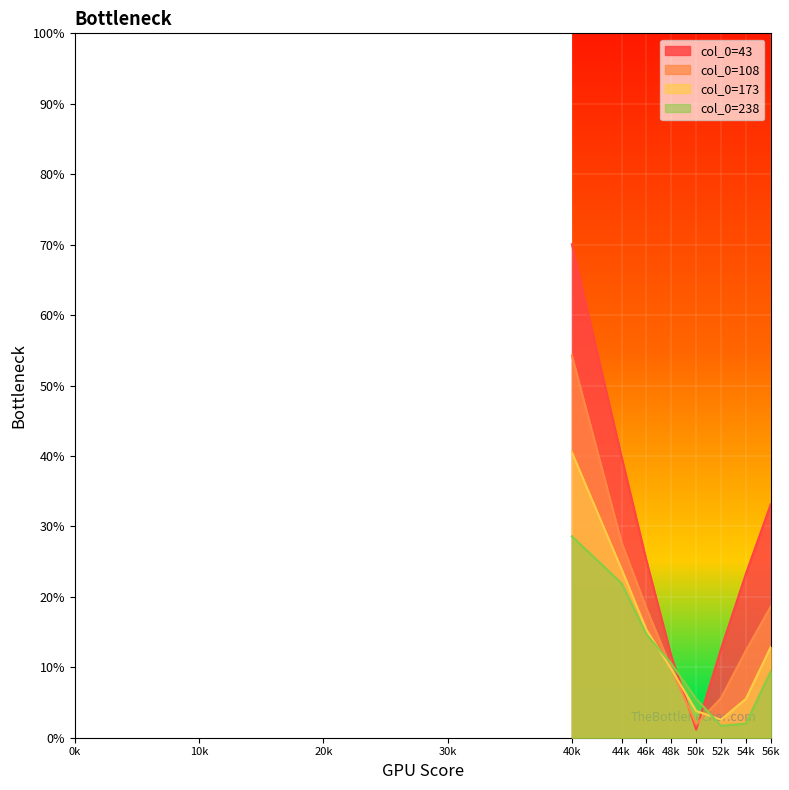

Does the chart display data point markers on the line(s)?

No